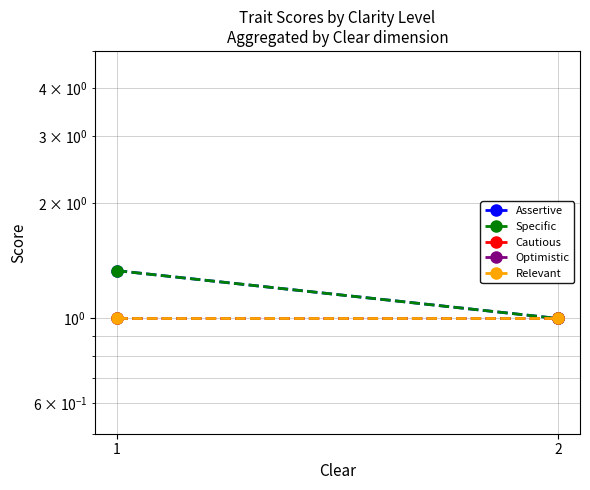

Reading left to right, extract all data points from this chart.

Assertive: 1.3	1.0
Specific: 1.3	1.0
Cautious: 1.0	1.0
Optimistic: 1.0	1.0
Relevant: 1.0	1.0